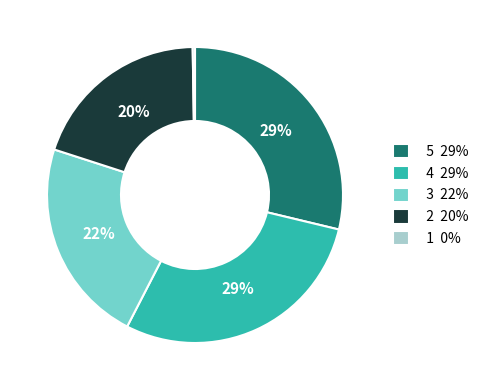

Is there any slice that represents more than half of the pie?

No